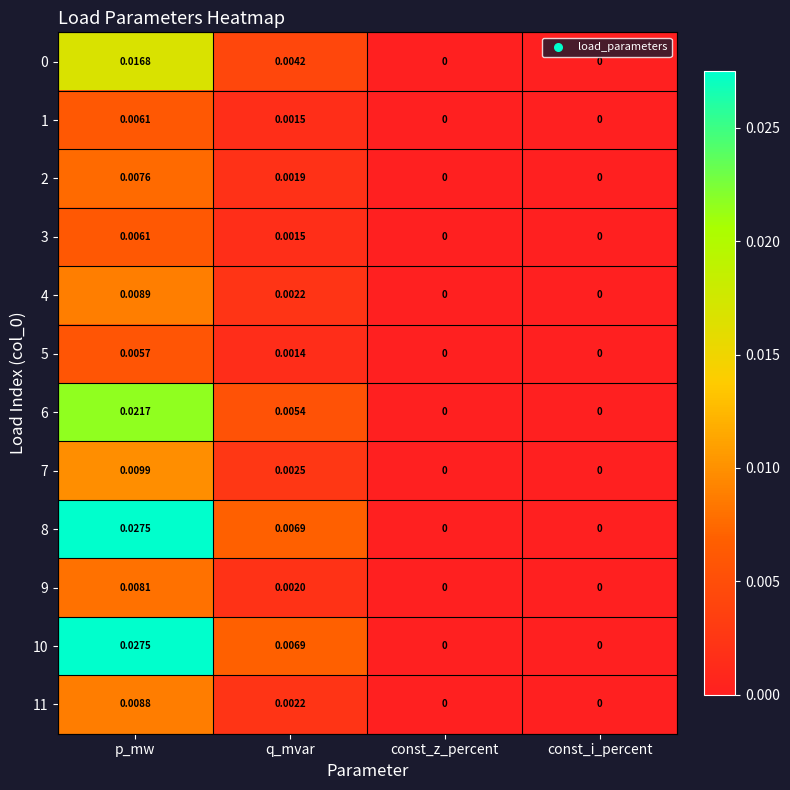

How many series are shown in this chart?

12